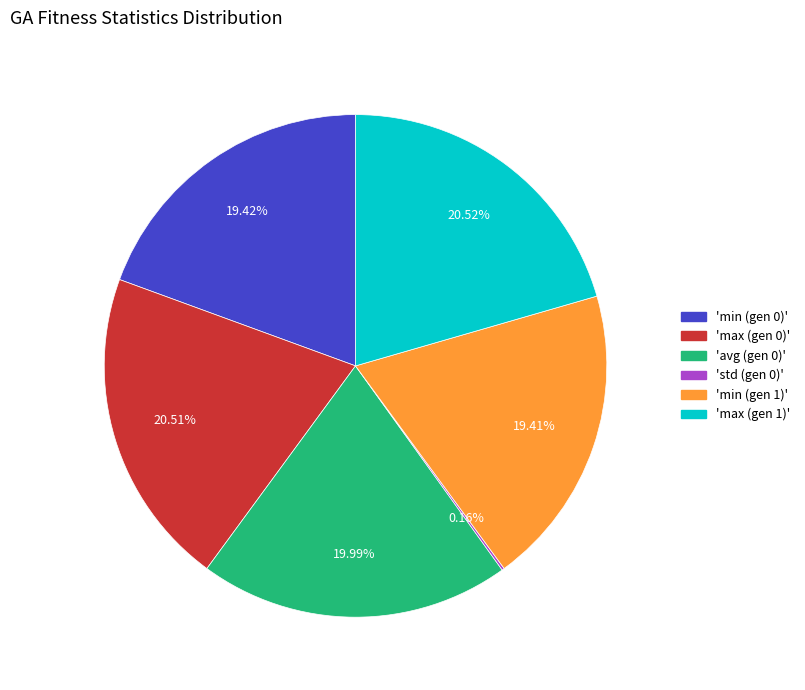

Is there a majority slice in this chart?

No